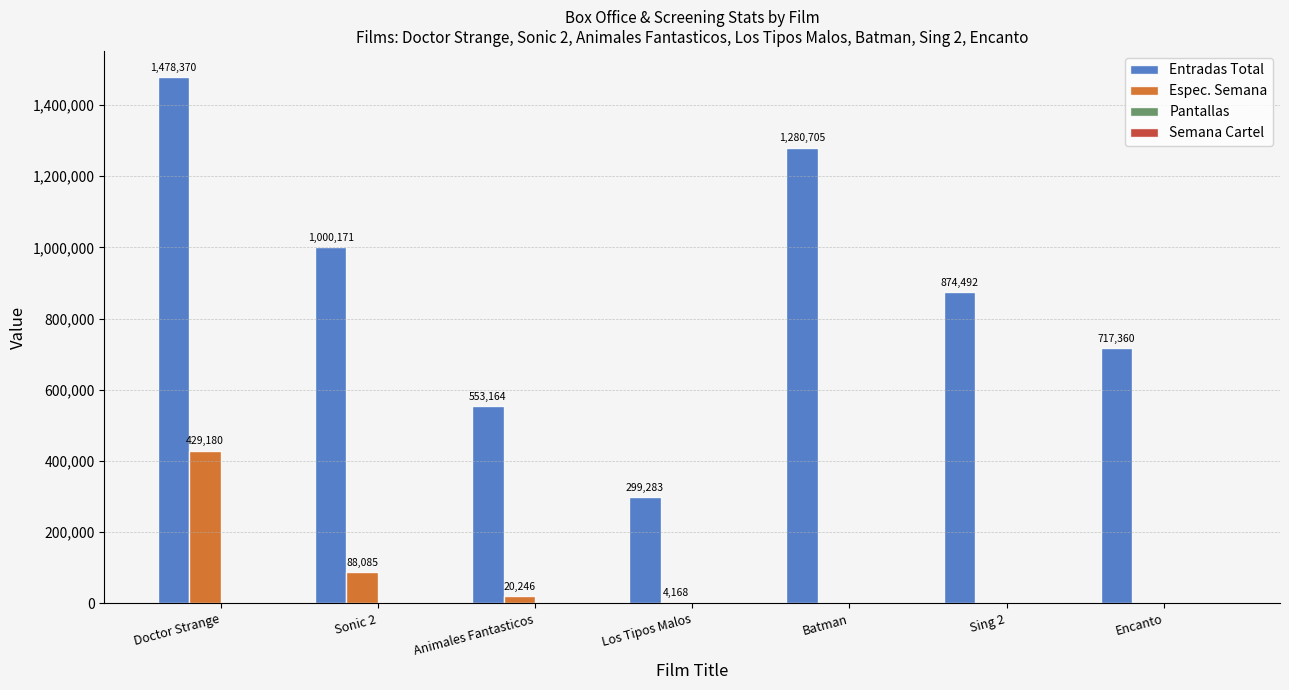

What is the maximum value shown in the chart?

1478370